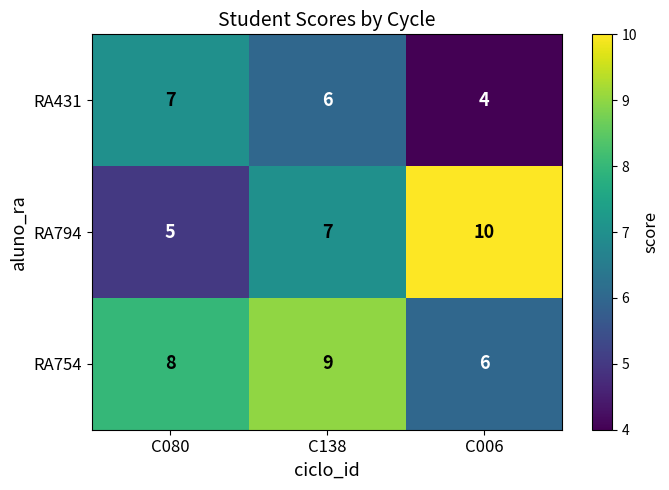

Reading left to right, what are all the values shown in this chart?

RA431: C080=7	C138=6	C006=4
RA794: C080=5	C138=7	C006=10
RA754: C080=8	C138=9	C006=6